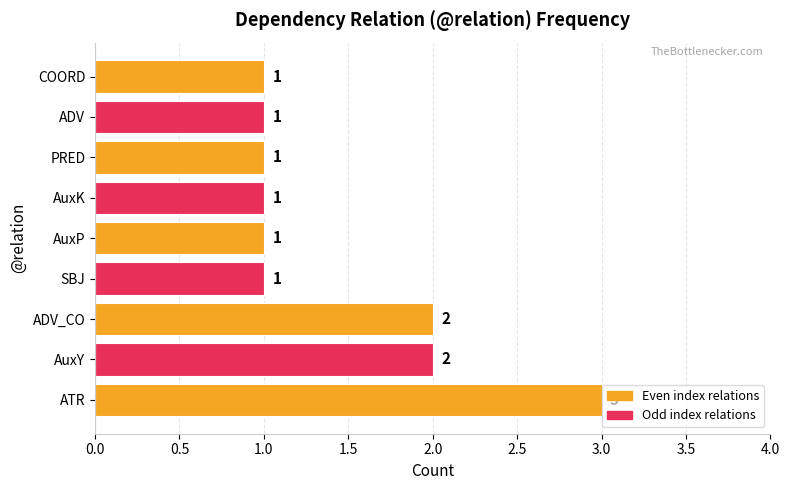

Count the values in the range 1 to 2.

8